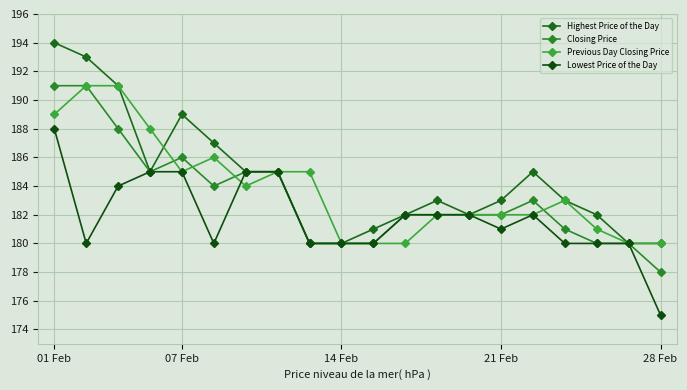

Which series has the largest total across all categories?

Highest Price of the Day